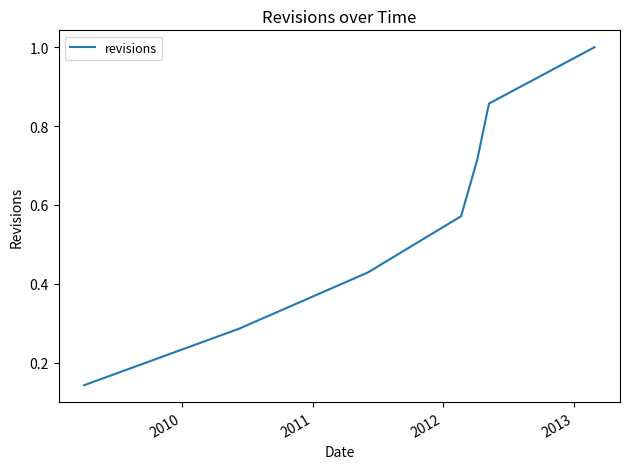

What is the maximum value shown in the chart?

1.0